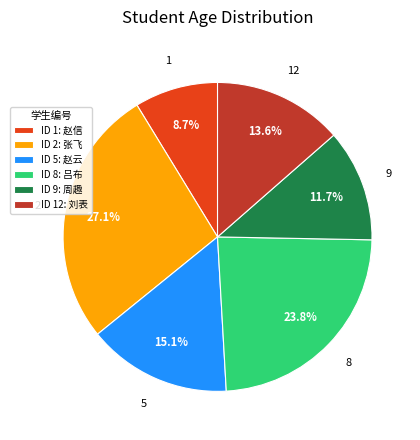

Combined, what portion of the pie is ID 9: 周趣 and ID 8: 吕布?

35.5%